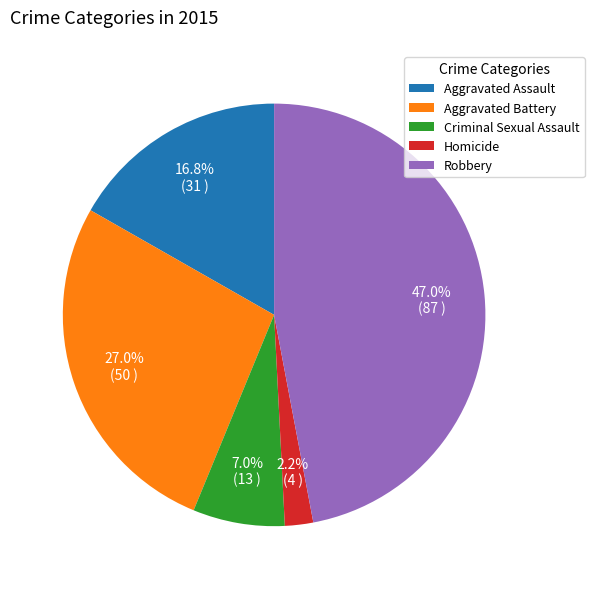

How many slices are in this pie chart?

5